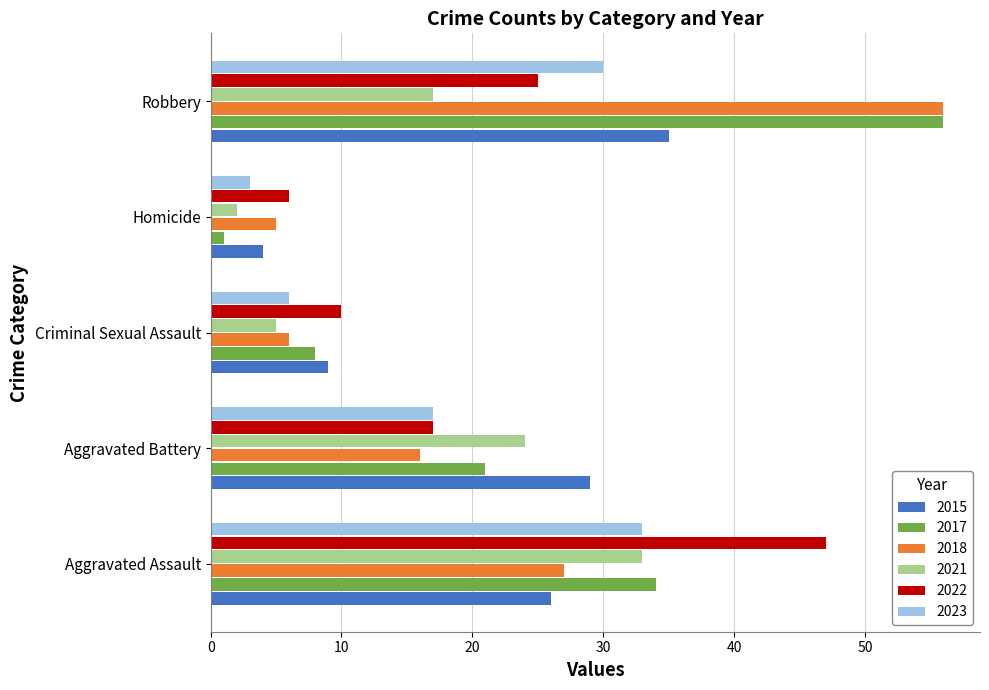

What is the difference between the highest and lowest values at Criminal Sexual Assault?

5